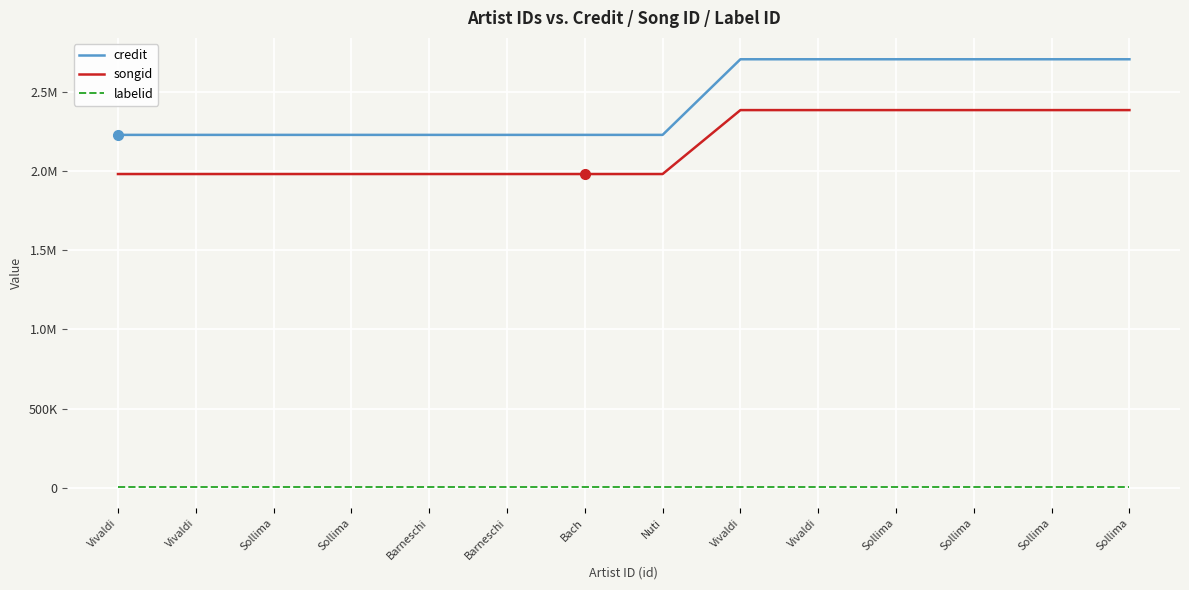

What are all the series names shown in the legend?

credit, songid, labelid